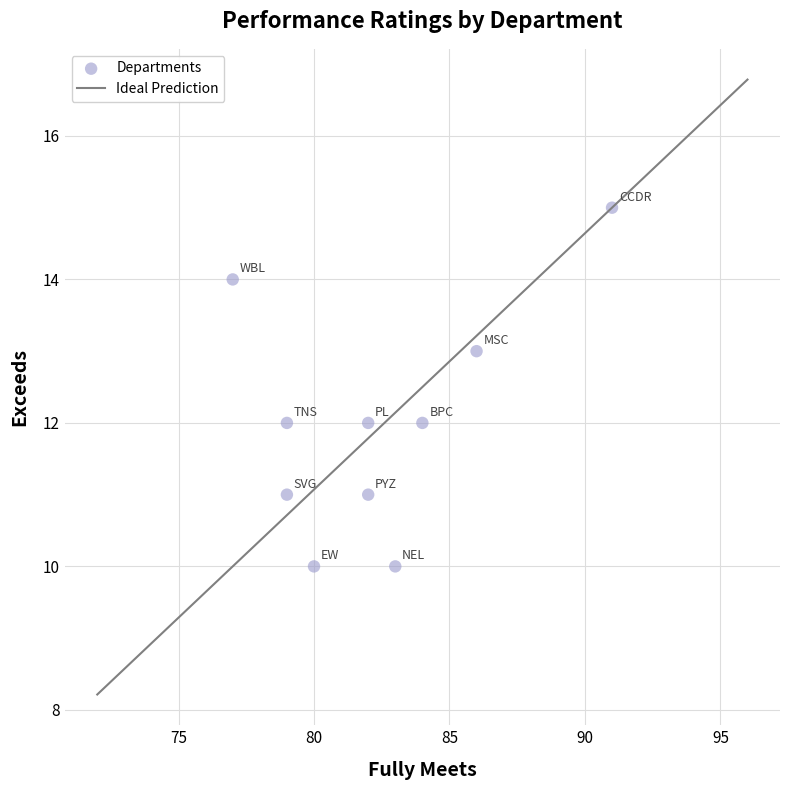

What is the average Y value?

12